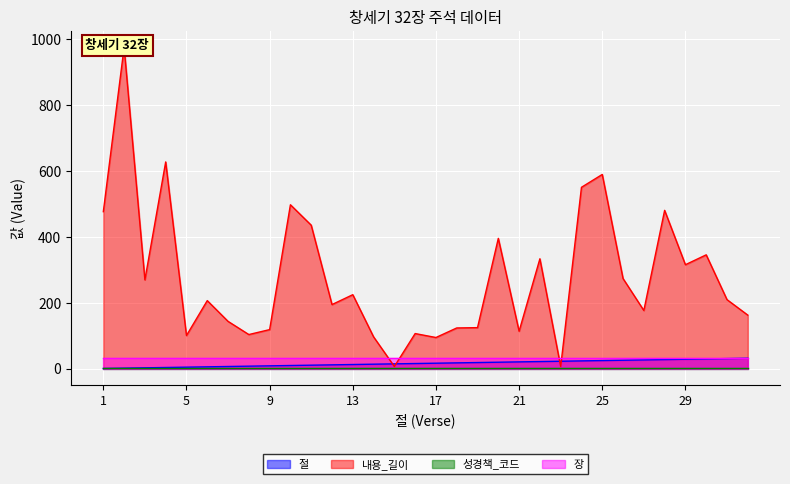

What is the difference between the maximum and minimum values in the 내용_길이 series?

969